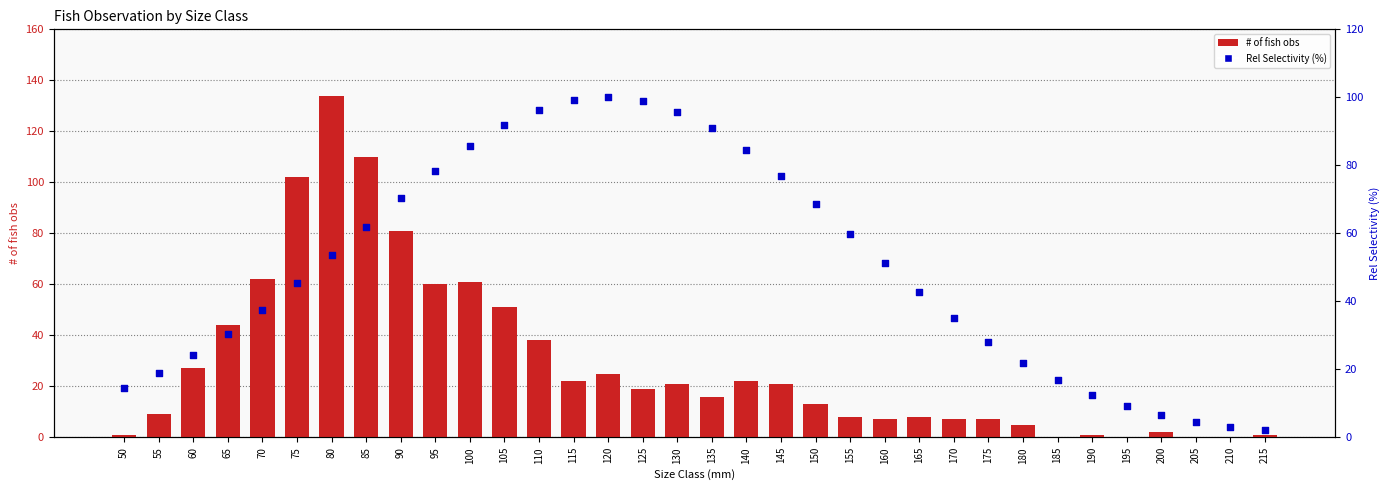

Which series has the largest total across all categories?

Rel Selectivity (%)